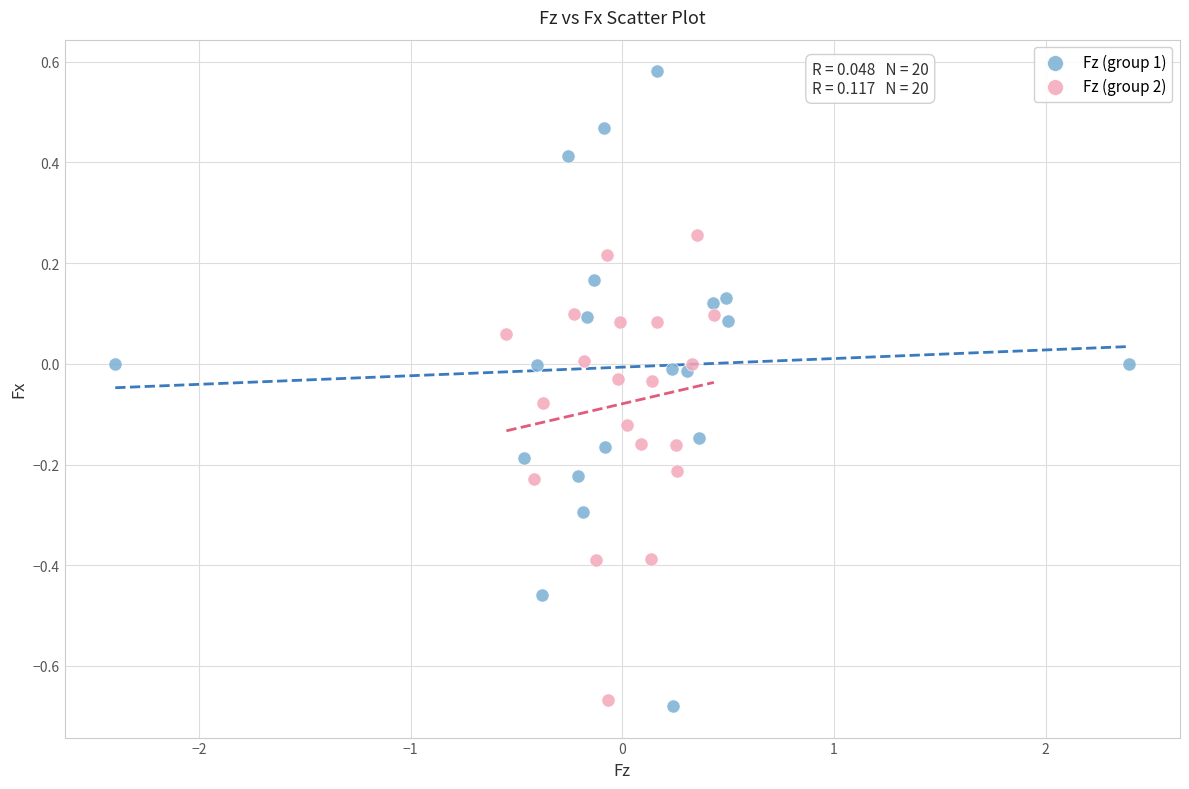

Which series reaches the maximum Y coordinate?

Fz (group 1)